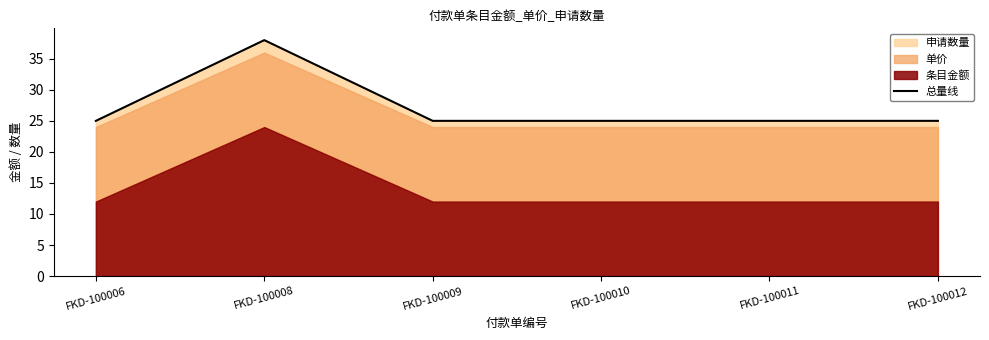

Reading left to right, extract all data points from this chart.

FKD-100006=25	FKD-100008=38	FKD-100009=25	FKD-100010=25	FKD-100011=25	FKD-100012=25